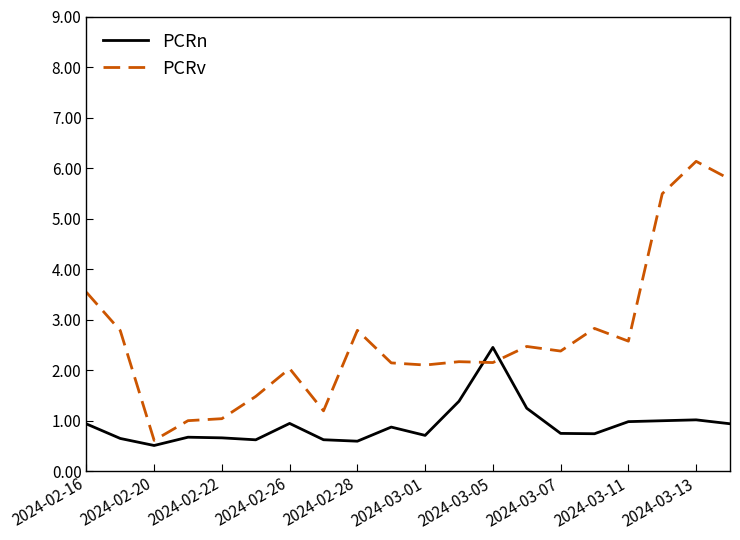

What are all the series names shown in the legend?

PCRn, PCRv